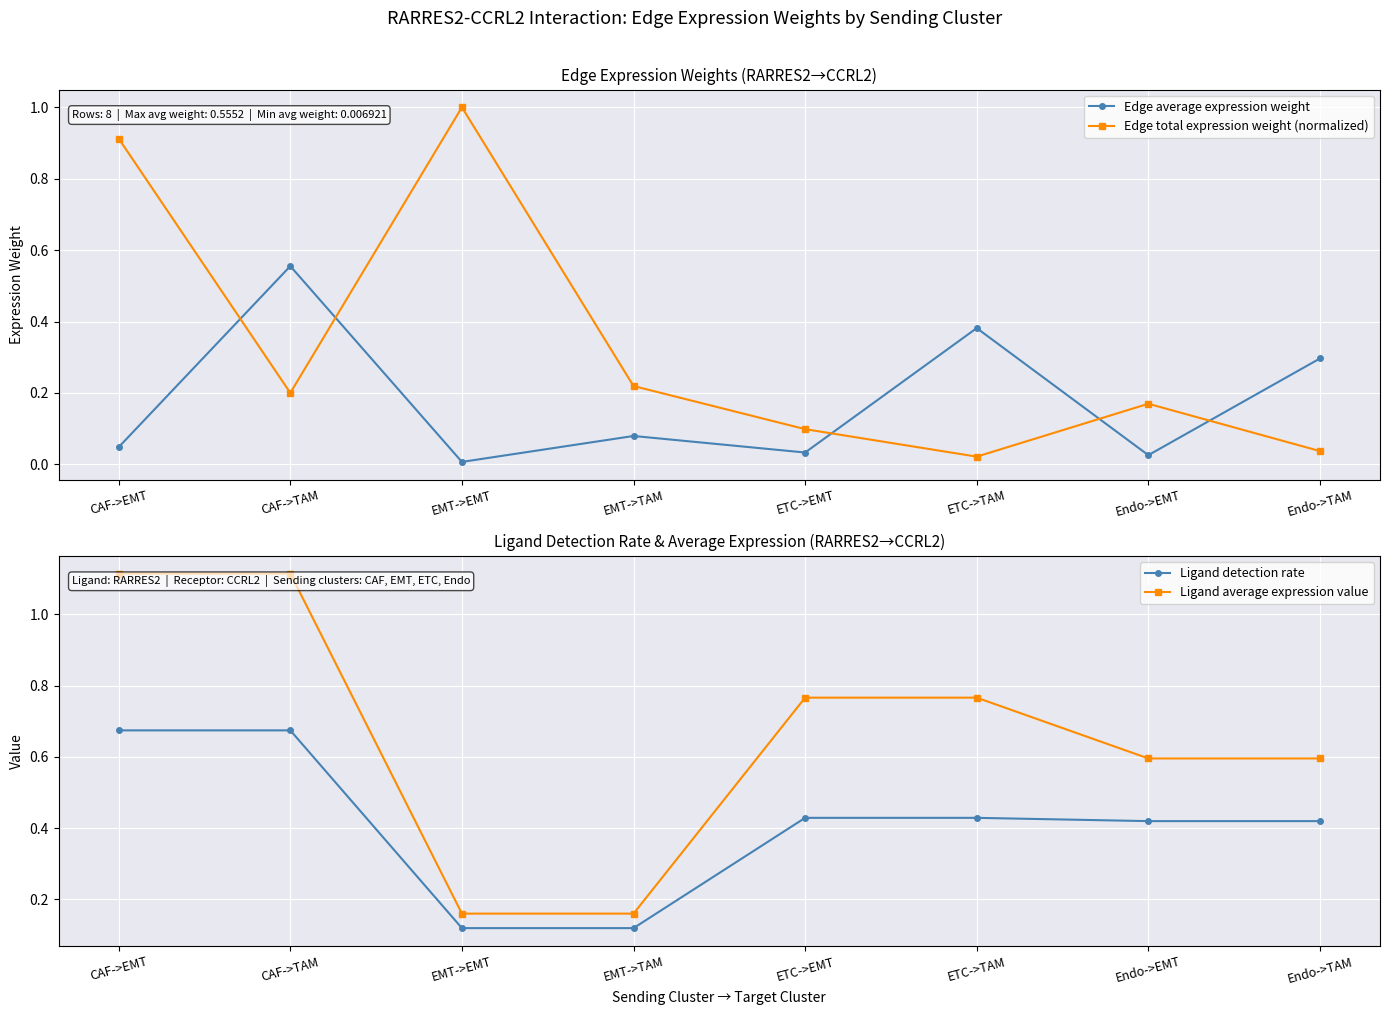

What is the label of the 2nd point from the right?

Endo->EMT